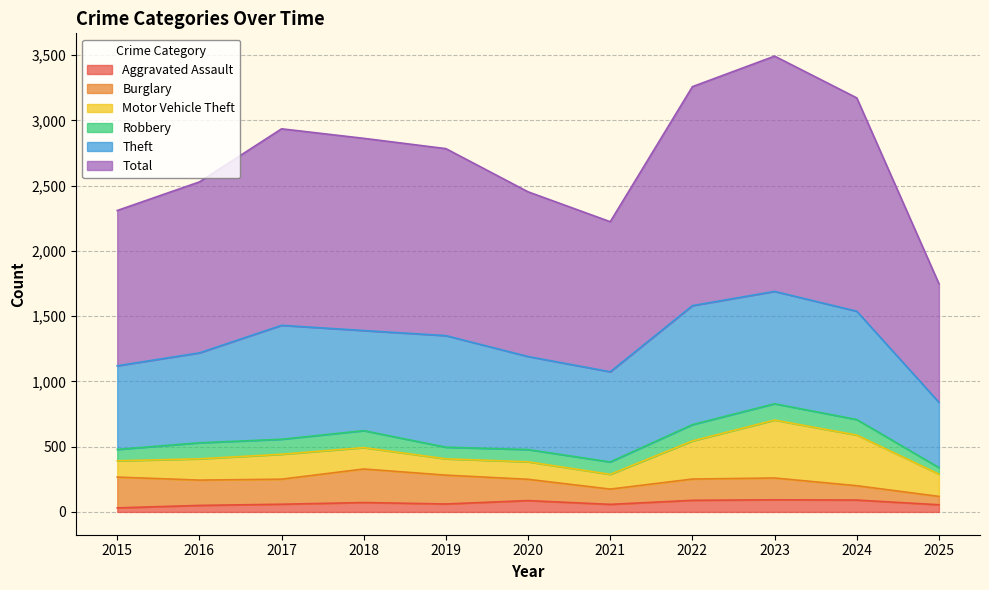

Is the value of Theft at 2015 greater than the value of Total at 2017?

No